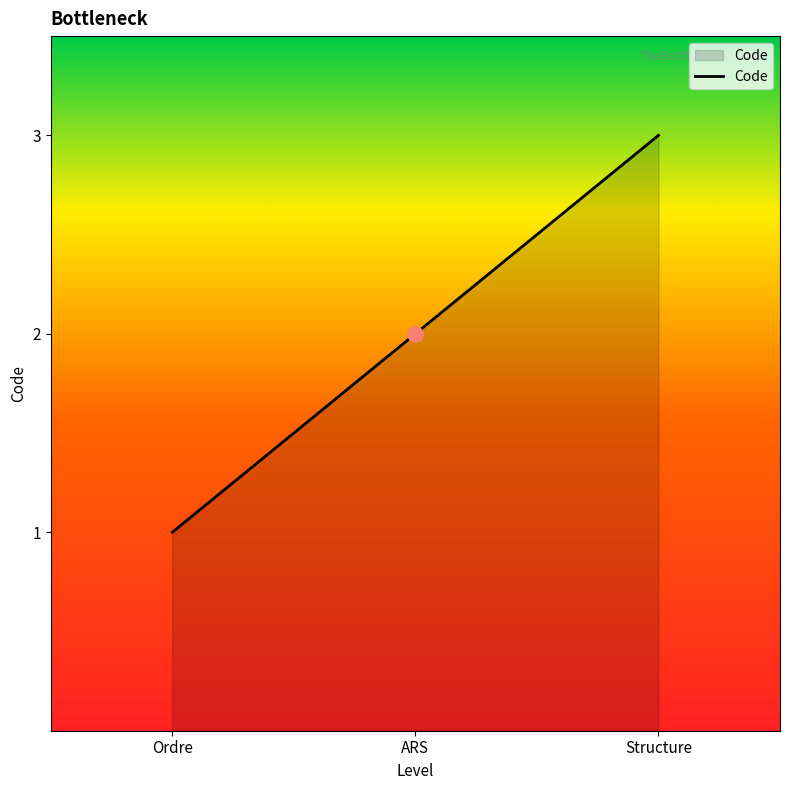

What is the ratio of the value at ARS to the value at Ordre?

2.0